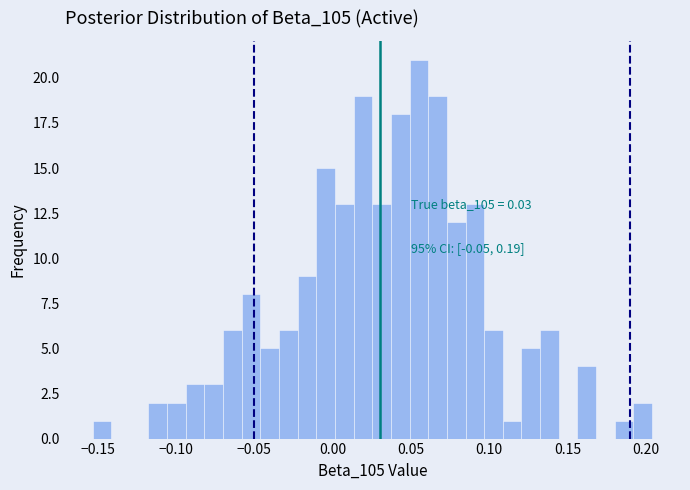

Around what value on the x-axis is the tallest bar? Give the approximate position of its centre, as read against the axis.

0.055